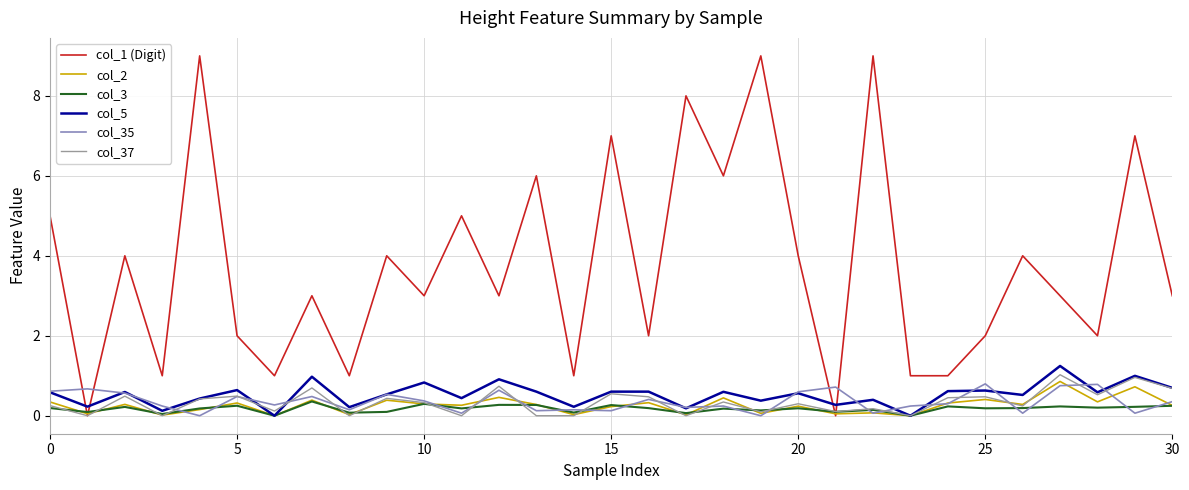

Which series has the widest spread of values?

col_1 (Digit)